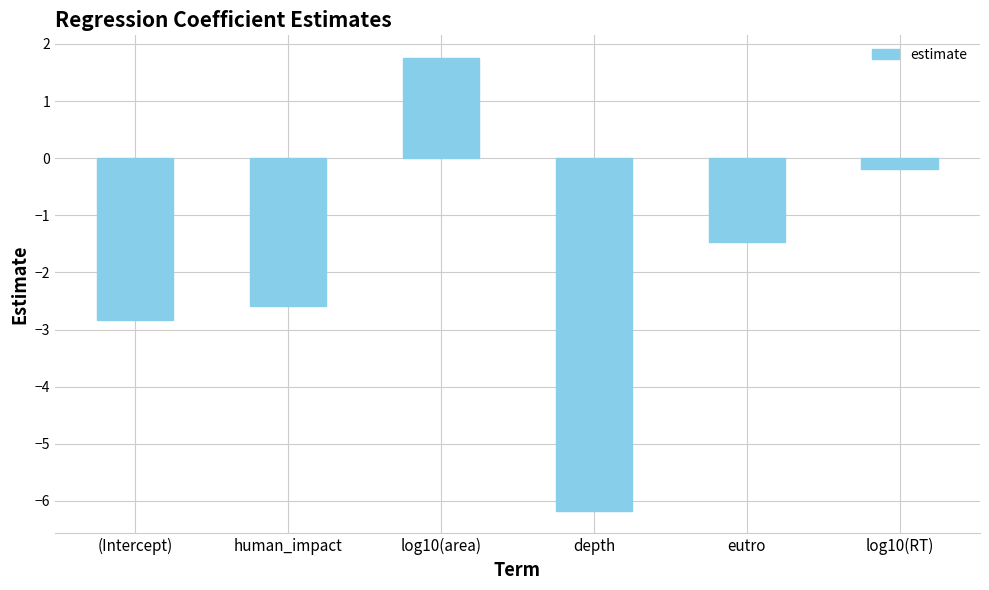

What is the sum of all values?

-11.5